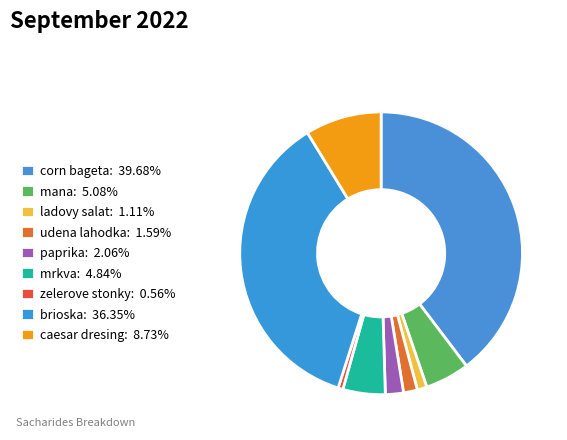

The mana slice represents 1% of the pie. True or false?

False